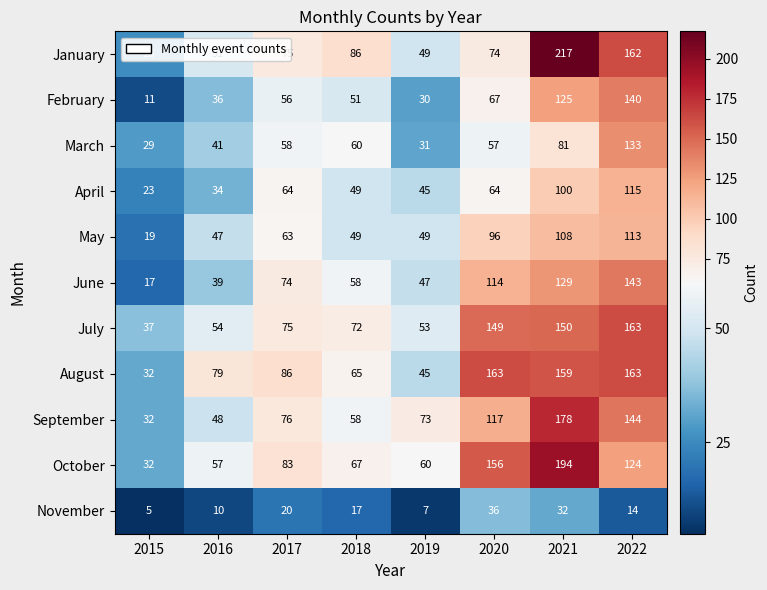

Count the number of categories in the chart.

8